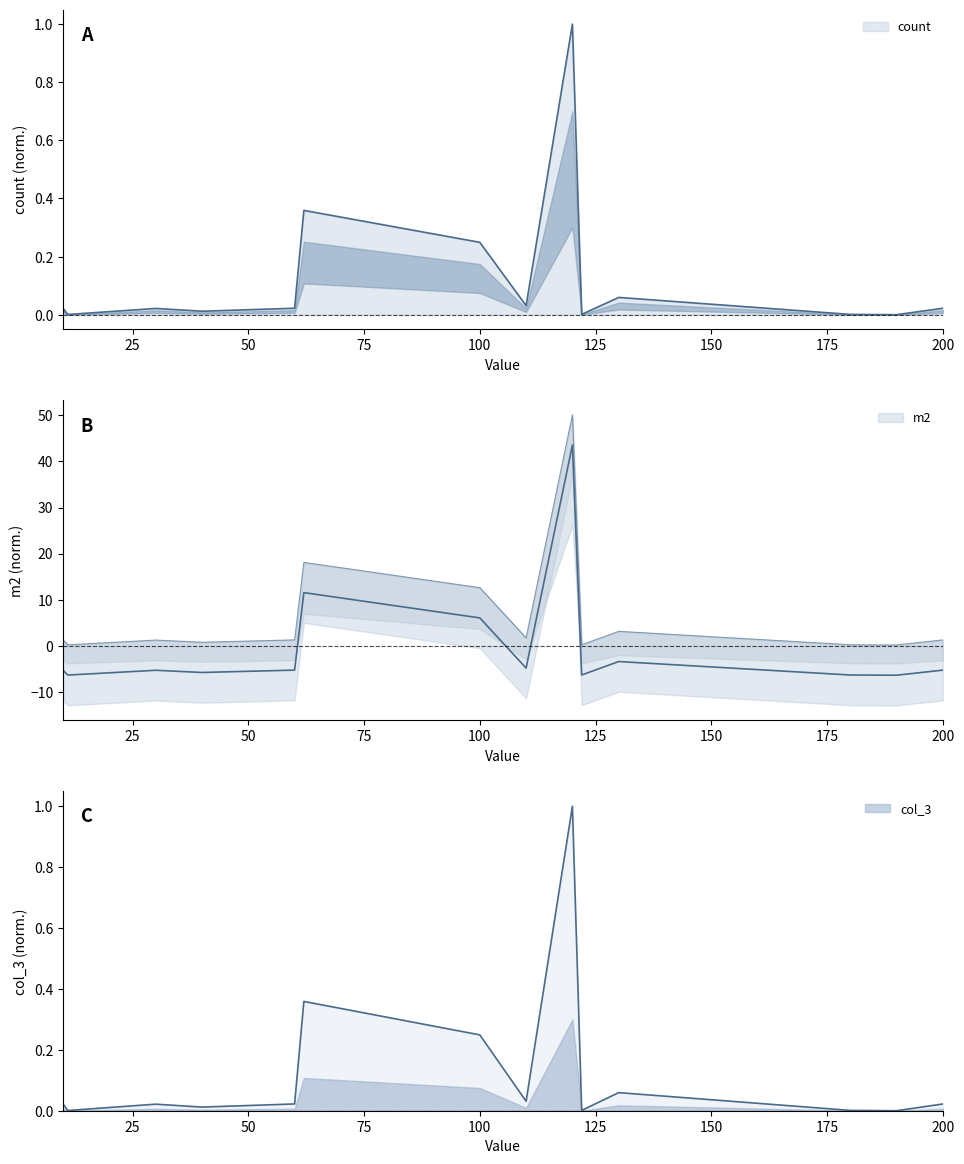

Between which two adjacent categories do col_3 and m2 first intersect?

60 and 62